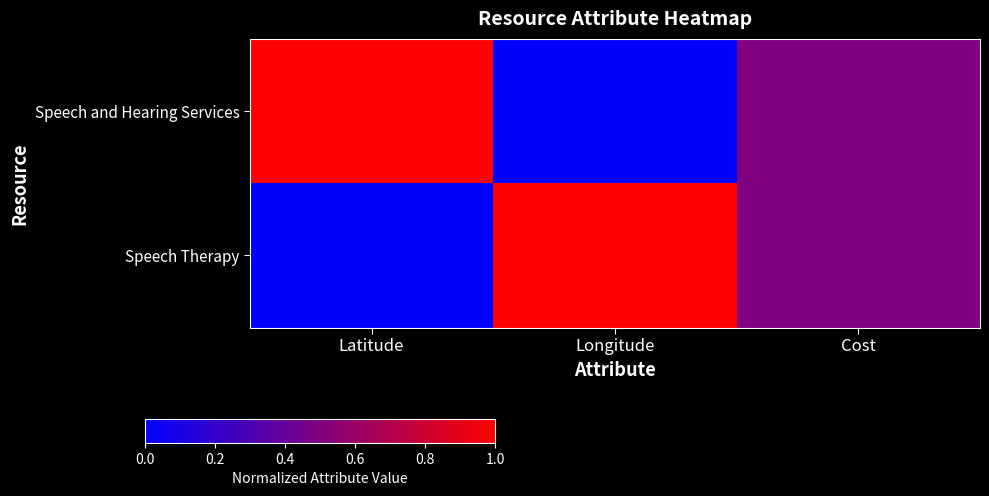

Rank the series by their maximum value, from highest to lowest.

Speech and Hearing Services, Speech Therapy